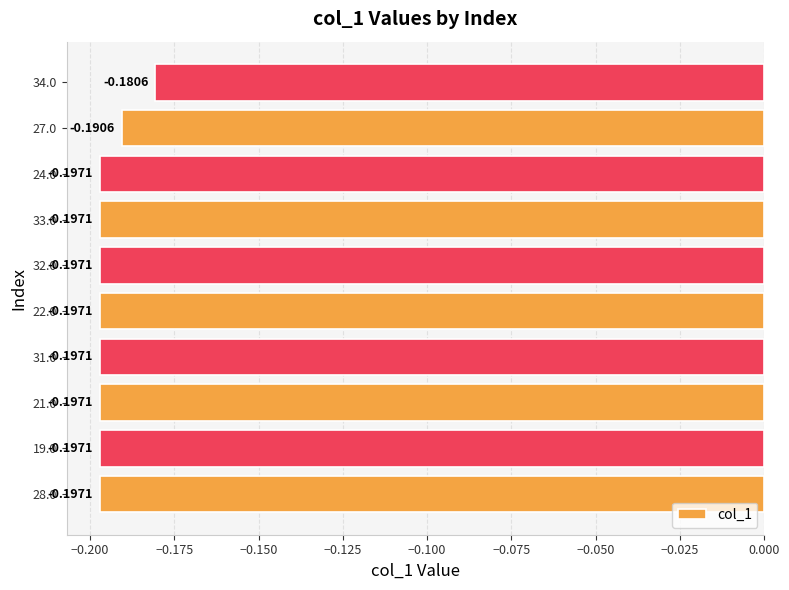

Which has a higher value, 31.0 or 27.0?

27.0